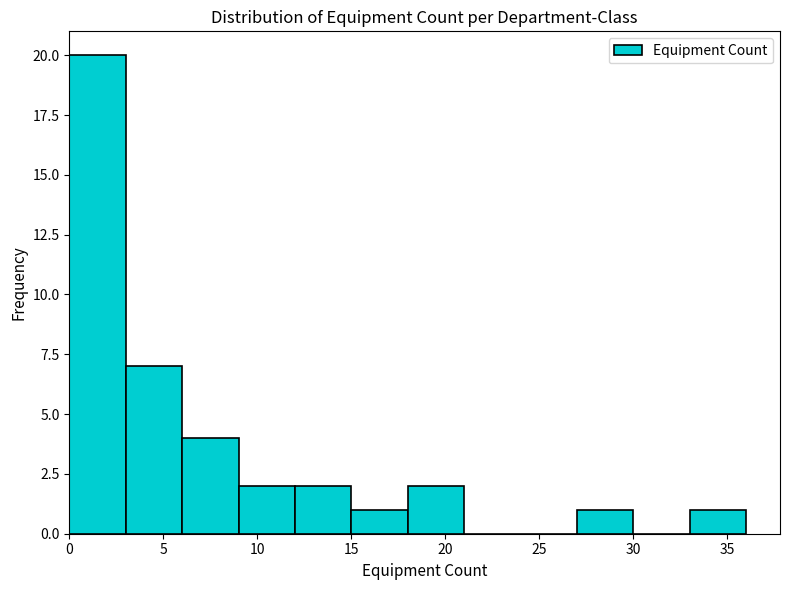

Which range on the x-axis has the tallest bar?

0 to 3